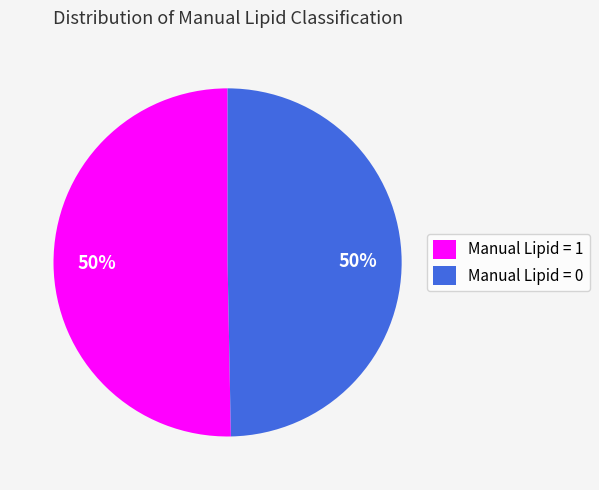

Is it true that Manual Lipid = 0 is 50% of the pie?

True